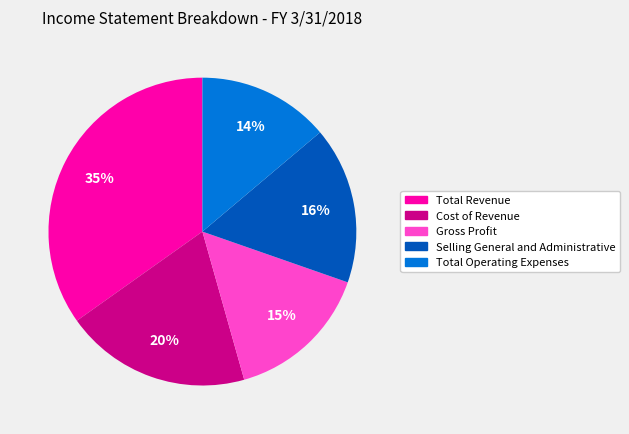

Combined, do Selling General and Administrative and Gross Profit account for over 50%?

No